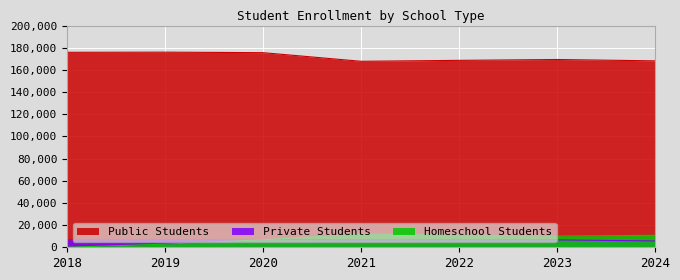

At 2019, list the series in order from largest to smallest.

Public Students, Private Students, Homeschool Students